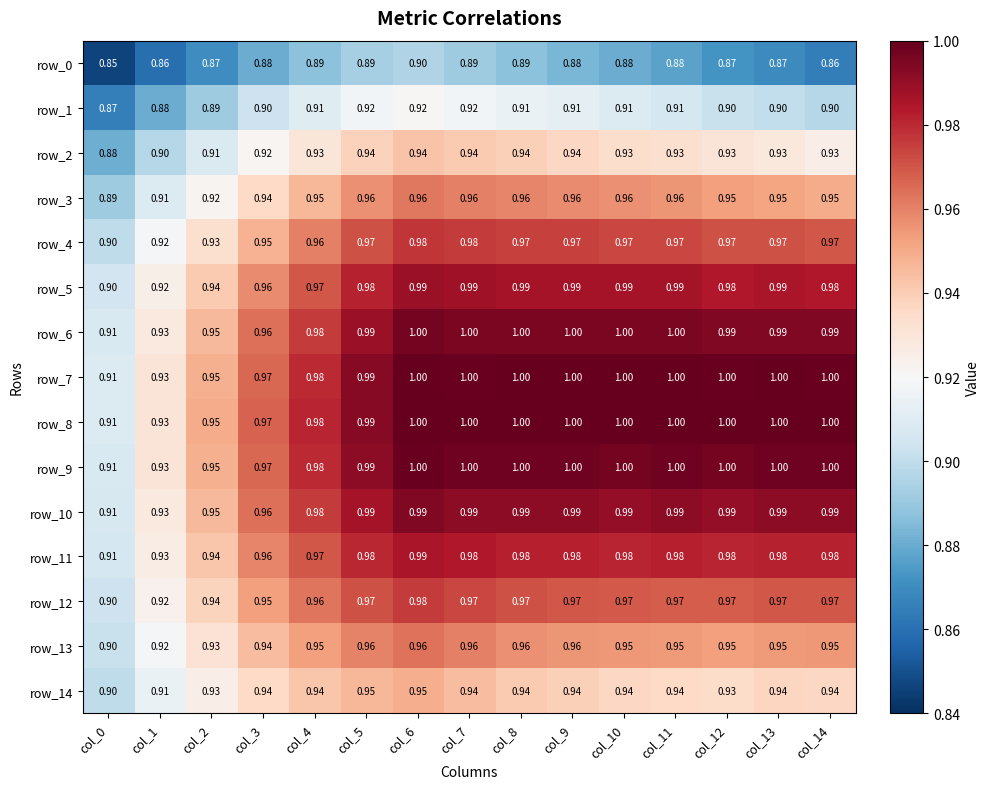

Is it true that row_7 equals 0.4 at col_8?

False